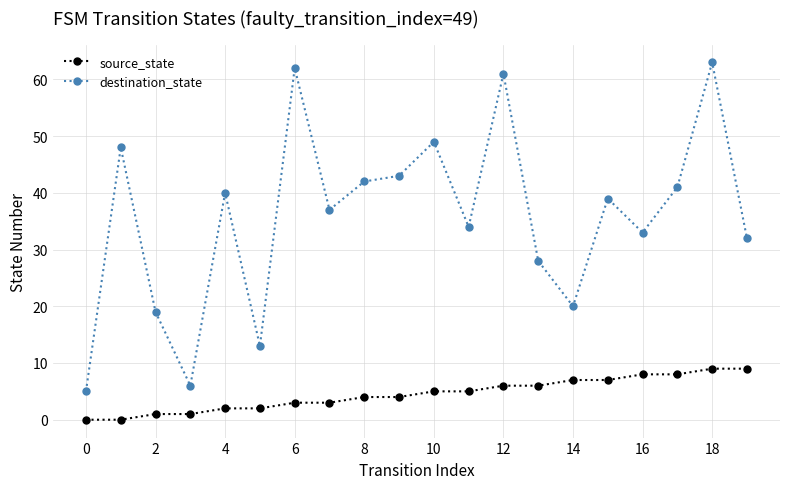

True or false: destination_state has more than 0 points higher than both neighbors.

True